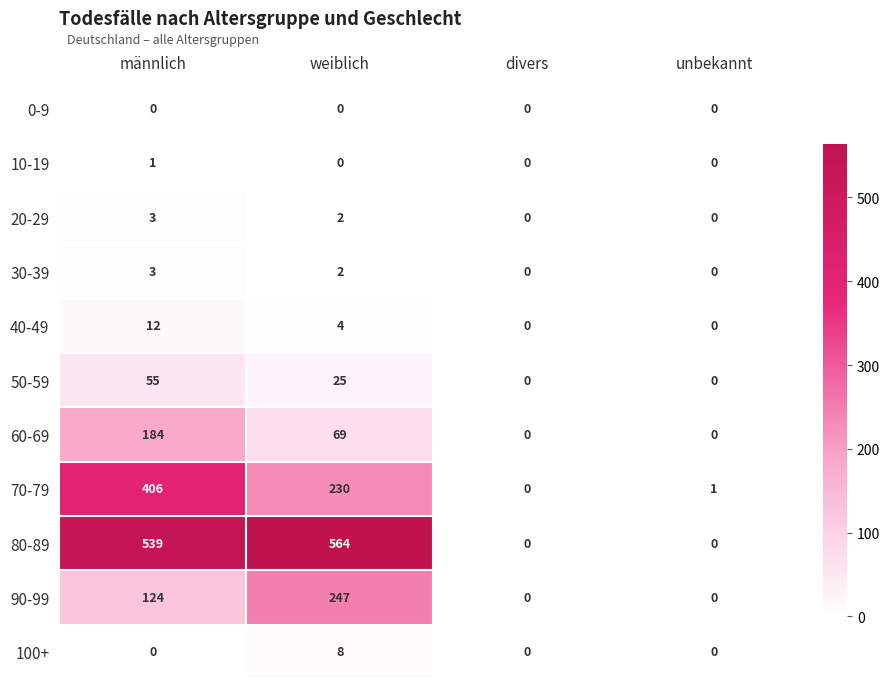

What is the spread (max minus min) of values at unbekannt?

1